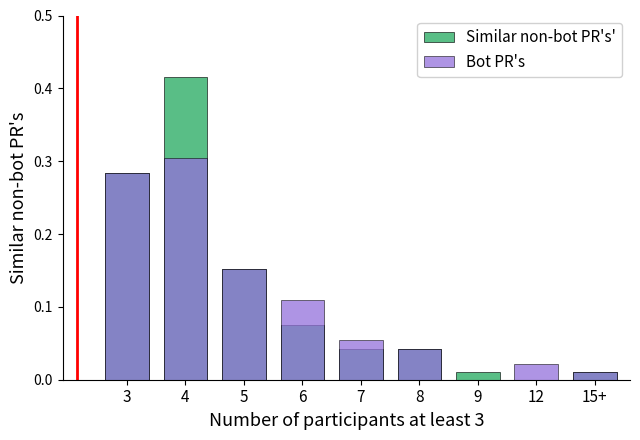

List the series in order of their peak value, highest first.

Similar non-bot PR's', Bot PR's